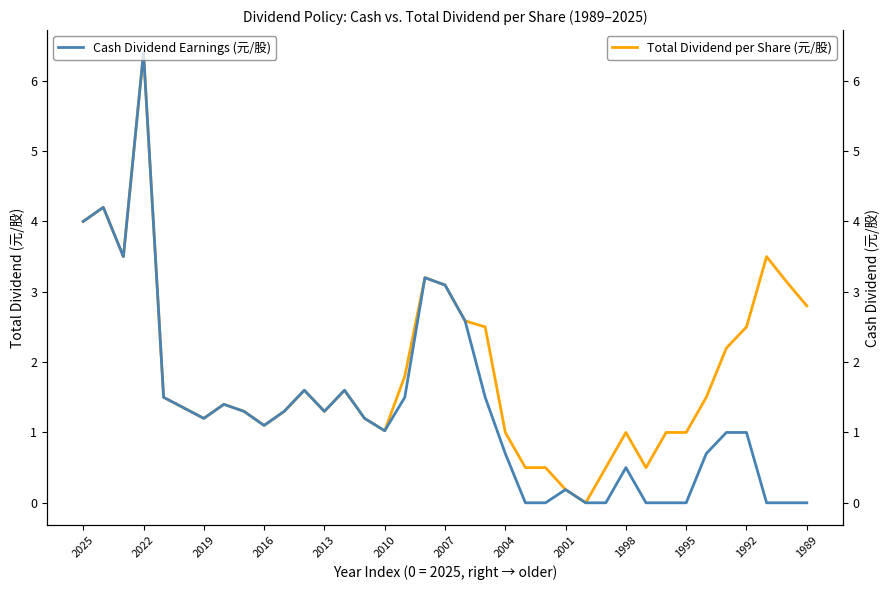

What is the highest value of the Total Dividend per Share (元/股) series?

6.4